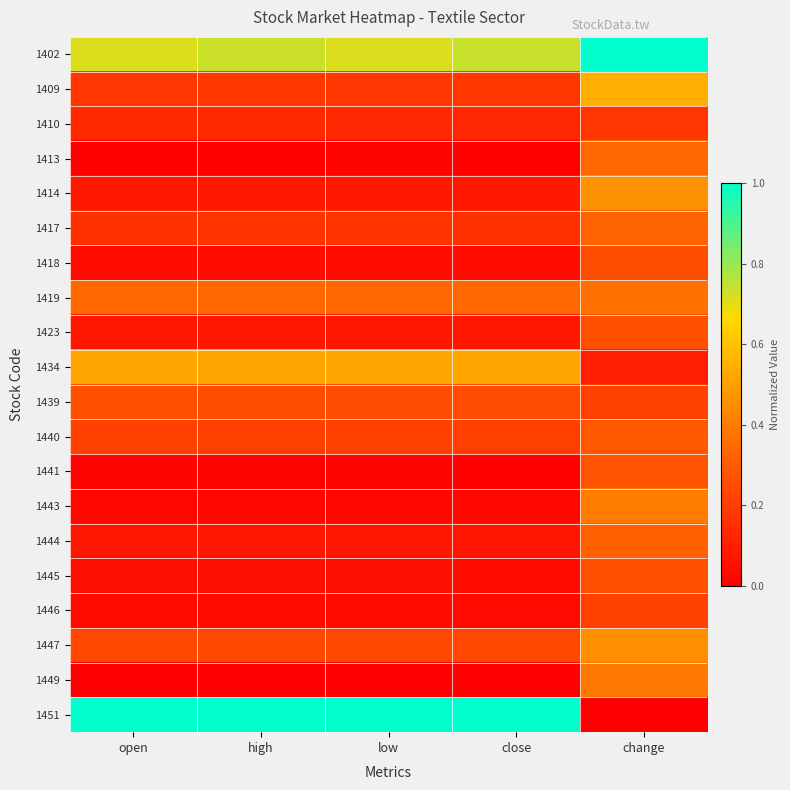

Between low and close, which is larger?

close